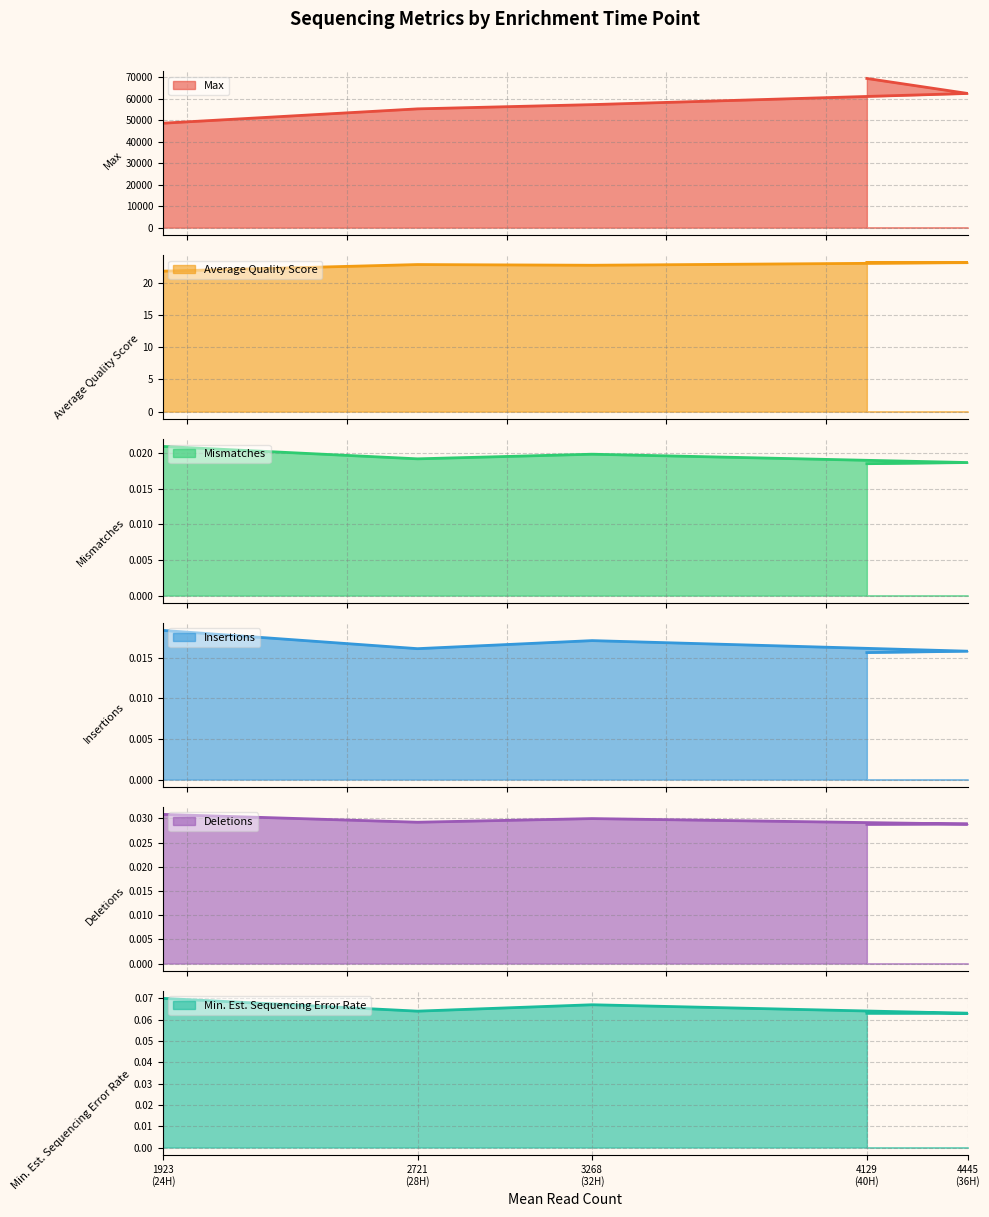

At which category does the chart reach its minimum across all series?

4129 (40H)